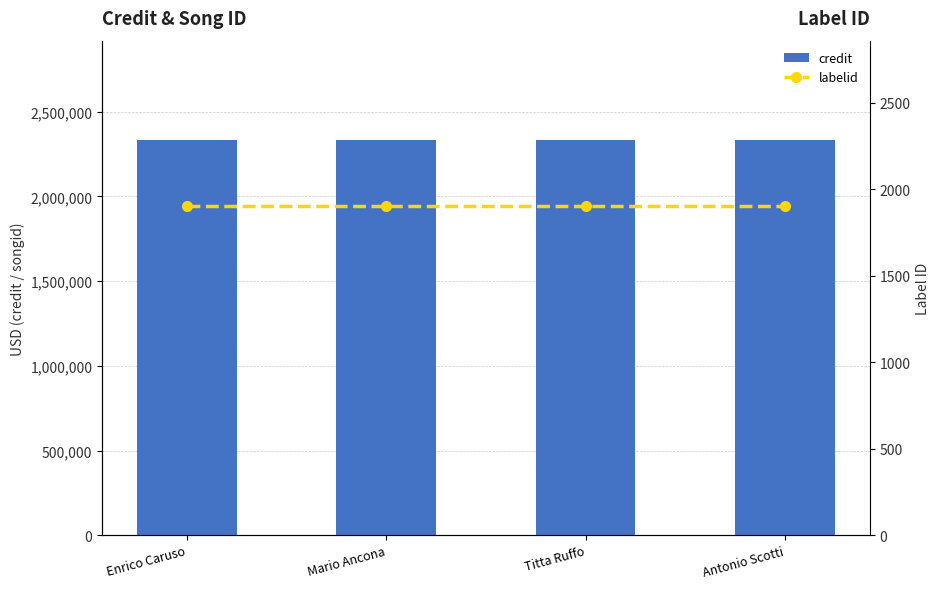

The value of credit at Antonio Scotti is 2335965. True or false?

True